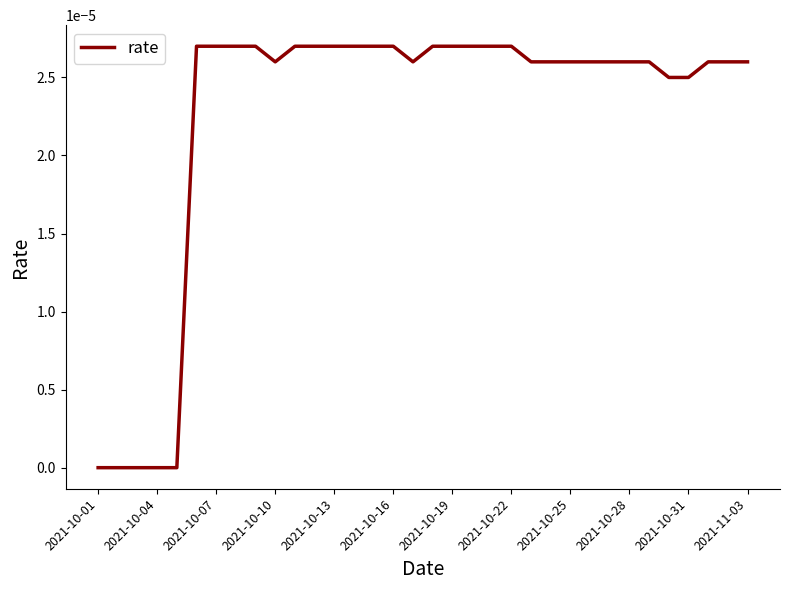

How many lines are shown in the chart?

1